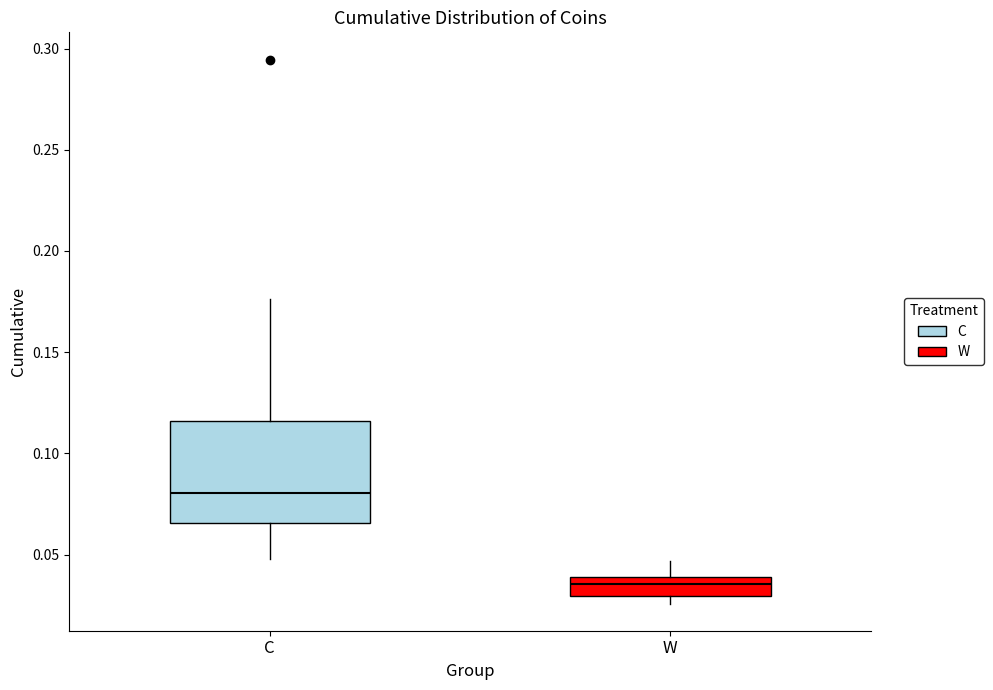

Which box's median line is the highest?

C